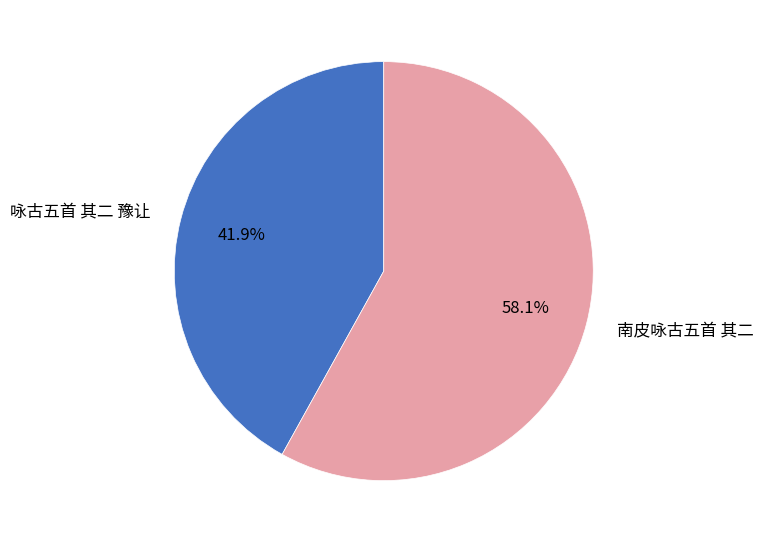

Count the number of slices in the pie.

2